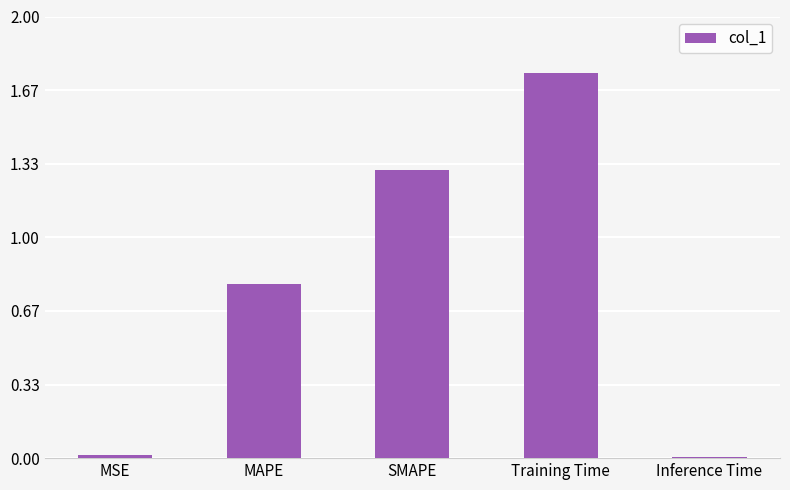

What is the label of the 2nd bar from the right?

Training Time